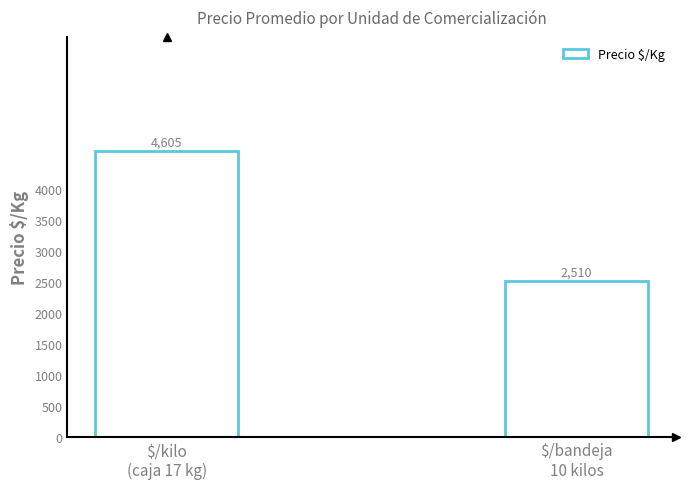

Between $/bandeja
10 kilos and $/kilo
(caja 17 kg), which is larger?

$/kilo
(caja 17 kg)